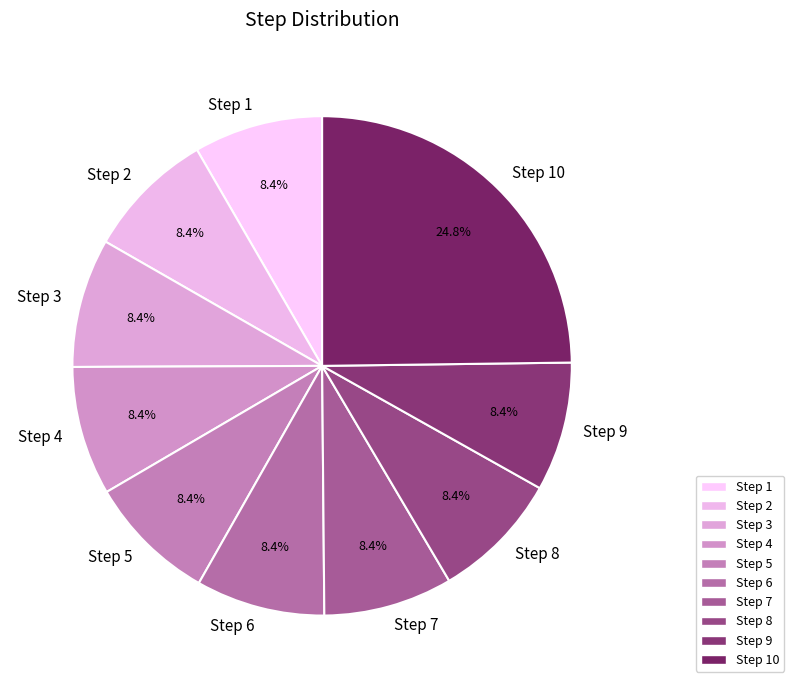

To the nearest percent, what portion does Step 6 represent?

8%